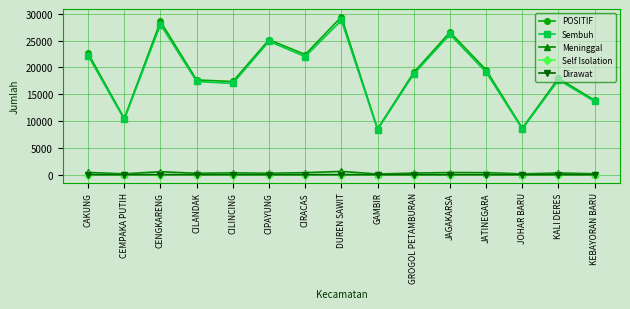

Count the number of categories in the chart.

15